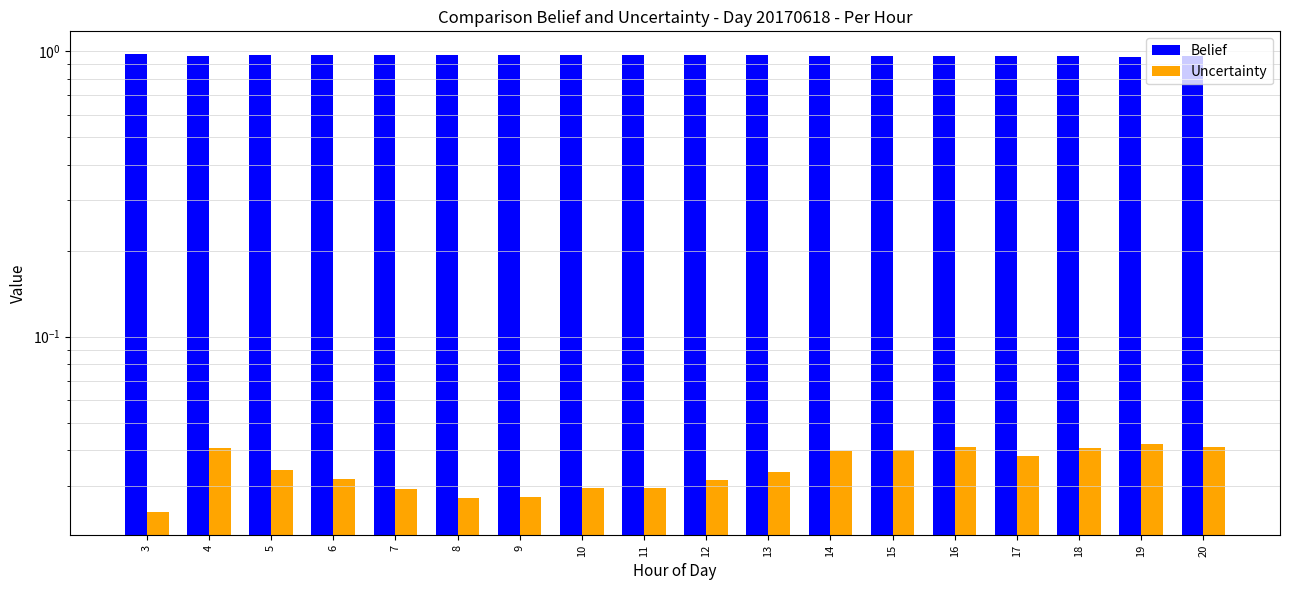

Is the value of Uncertainty at 15 greater than the value of Belief at 4?

No